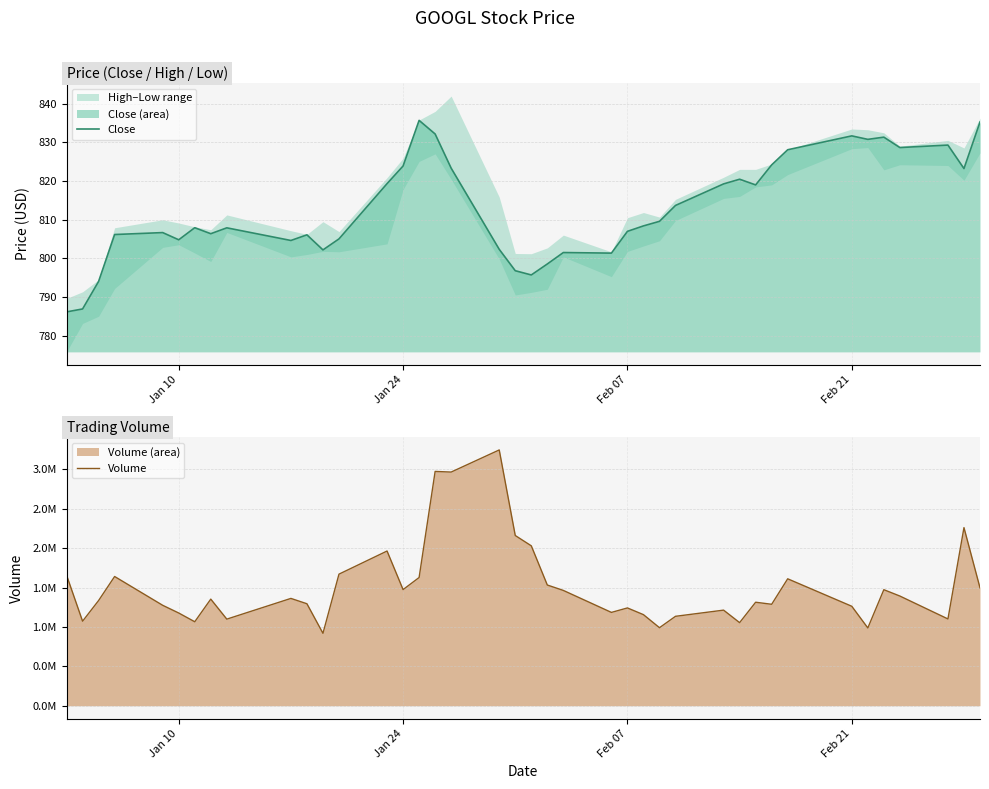

How many data points in Volume are above 1353057?

19